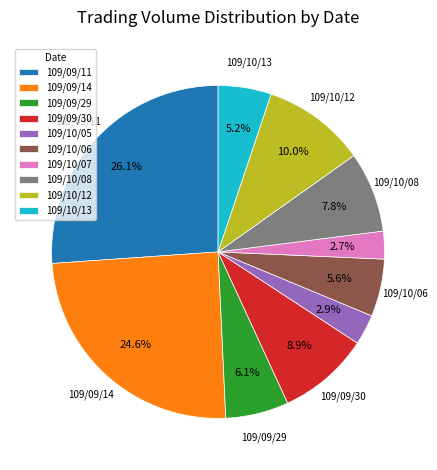

What percentage is NOT represented by 109/09/14?

75.4%